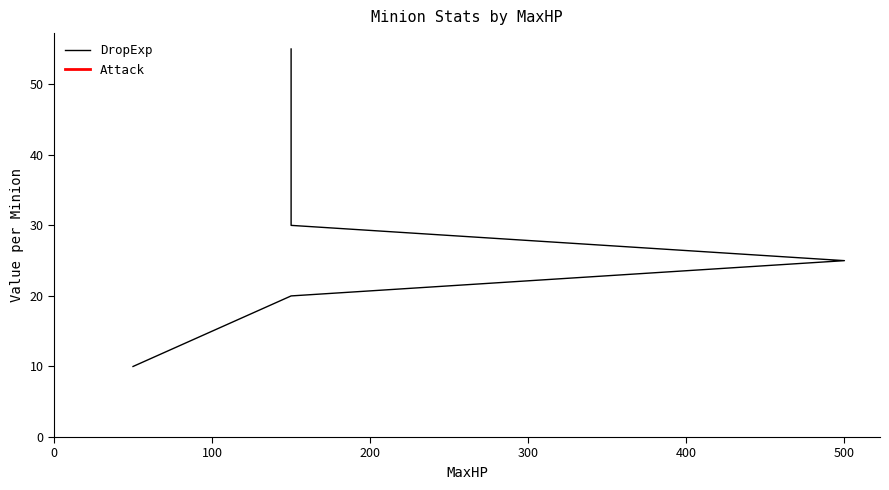

What is the value of the 1st point from the left?

10